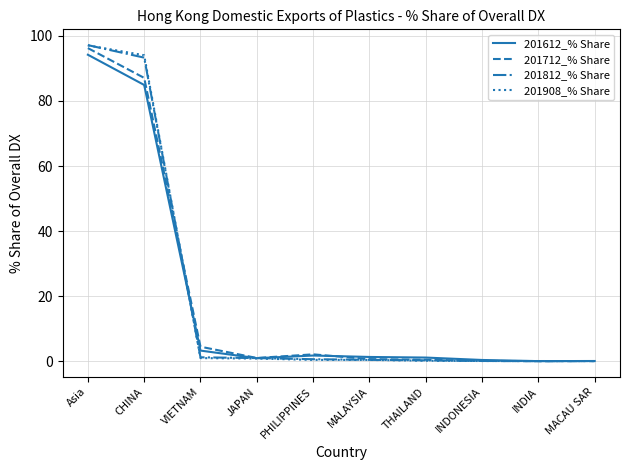

What is the highest value of the 201908_% Share series?

97.1